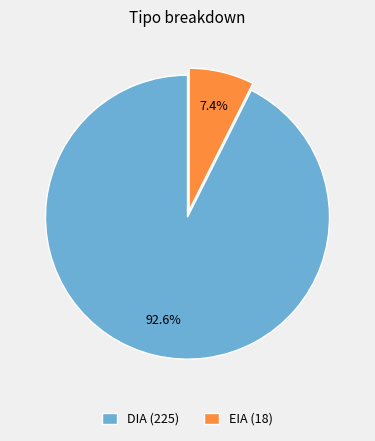

To the nearest percent, what portion does EIA represent?

7%